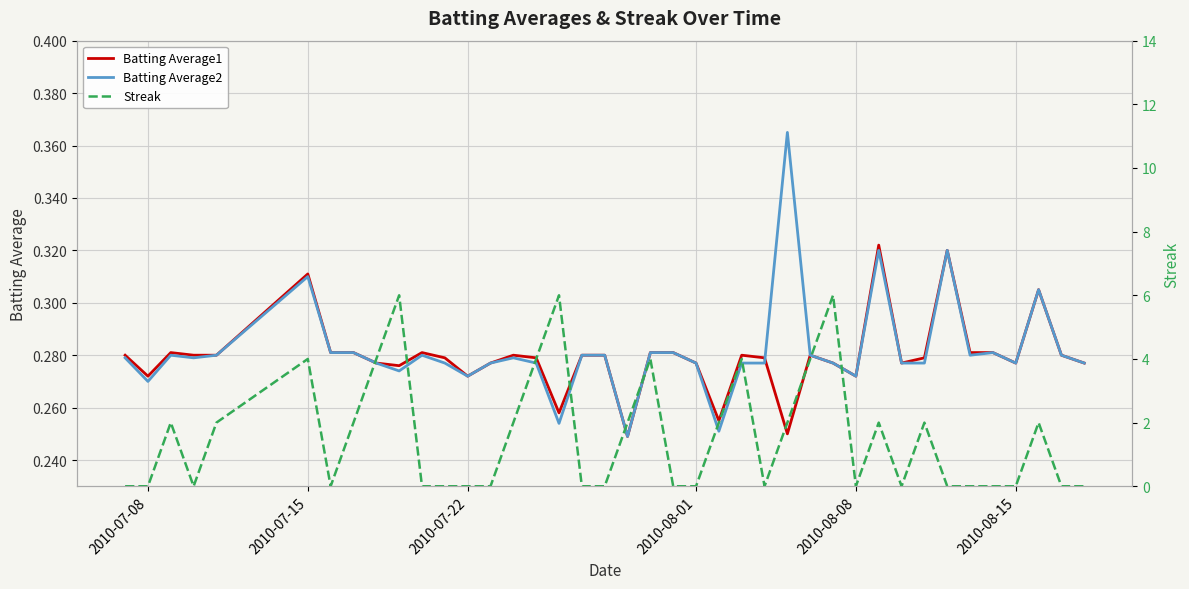

The Batting Average2 series shows 0.2 at 7. True or false?

False